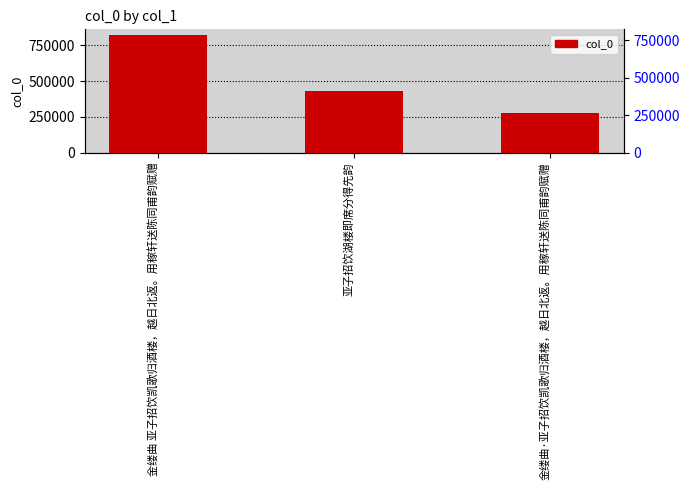

The value at 金缕曲·亚子招饮凯歌归酒楼，越日北返。用稼轩送陈同甫韵赋赠 is 179772. True or false?

False